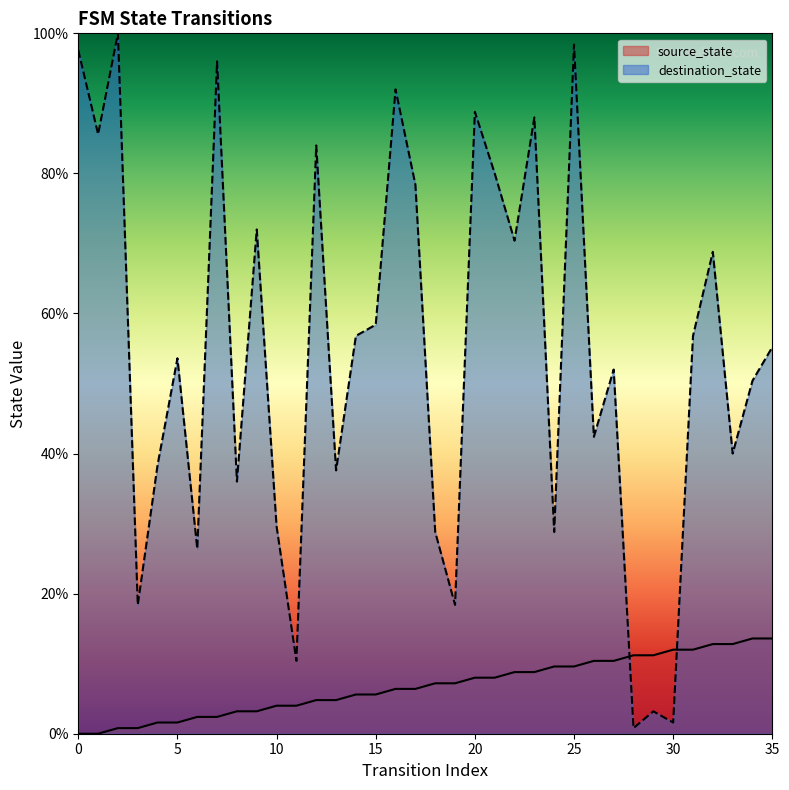

Does the chart display data point markers on the line(s)?

No